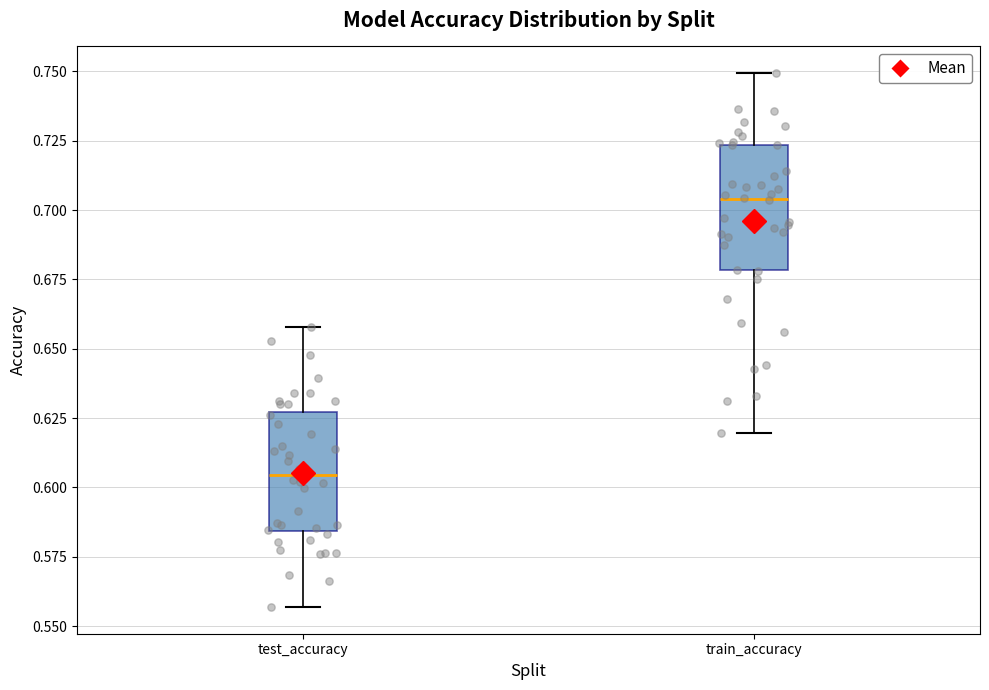

Reading left to right, read every box against the y-axis: the position of its median line, the range the box covers, and the ends of its whiskers. The values are not printed on the chart, so give them approximately, as read against the axis.

test_accuracy: median 0.605, box 0.585 to 0.625, whiskers 0.555 to 0.660
train_accuracy: median 0.705, box 0.680 to 0.725, whiskers 0.620 to 0.750